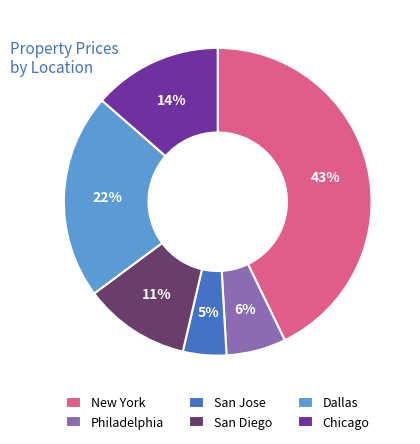

To the nearest percent, what portion does San Jose represent?

5%